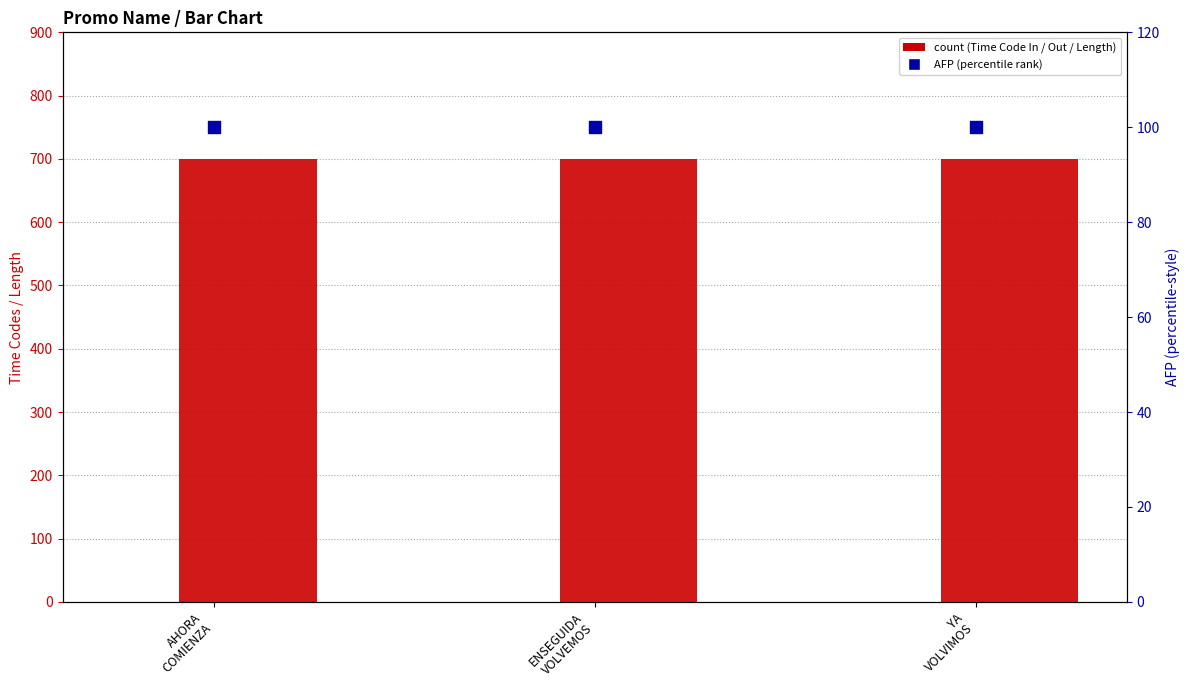

What is the total value across all series at ENSEGUIDA
VOLVEMOS?

1500